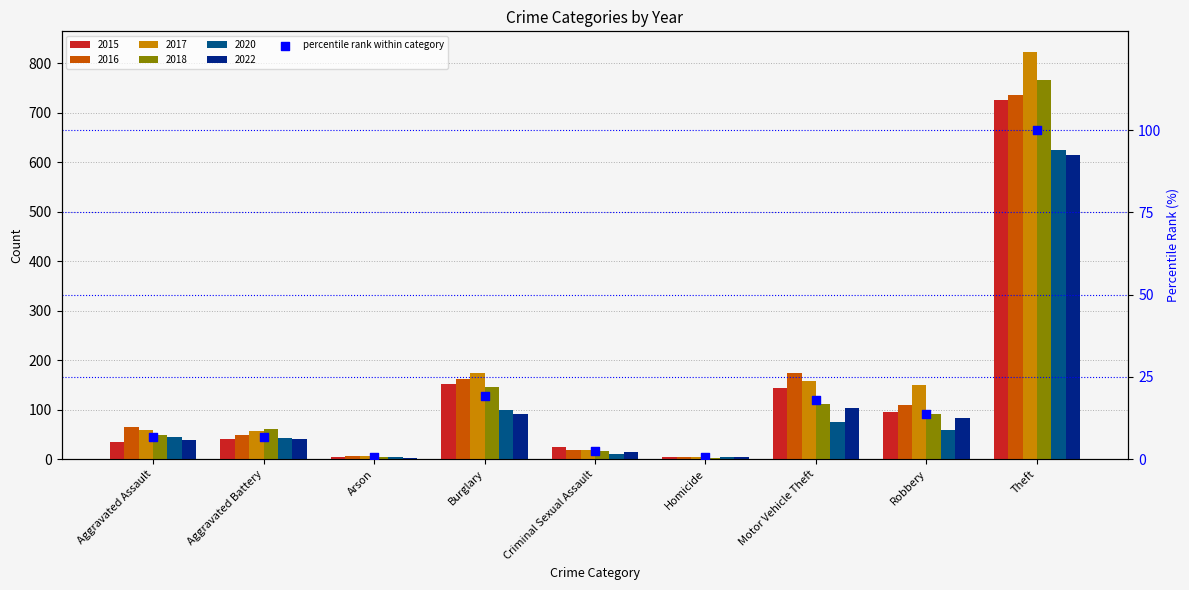

Approximately how many times larger is the value at Motor Vehicle Theft compared to Burglary?

0.9